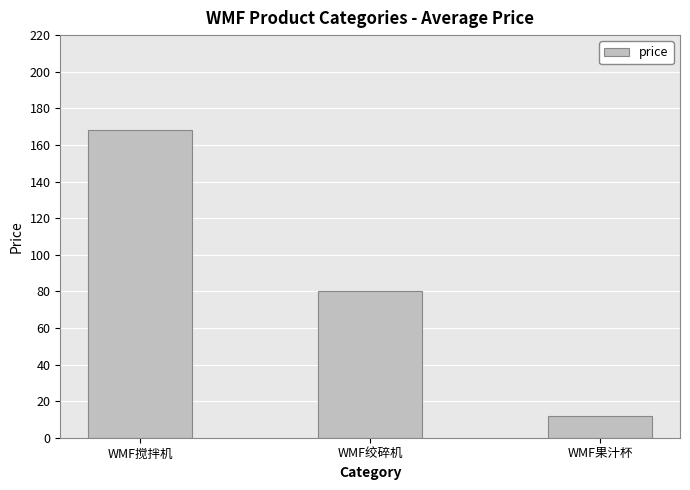

Which label corresponds to the smallest value in the chart?

WMF果汁杯